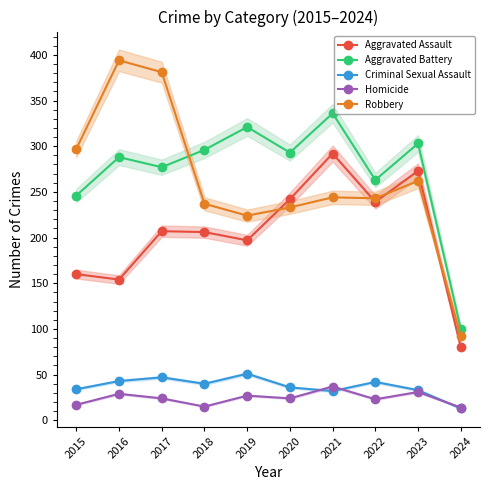

What is the sum of all Aggravated Battery values?

2723